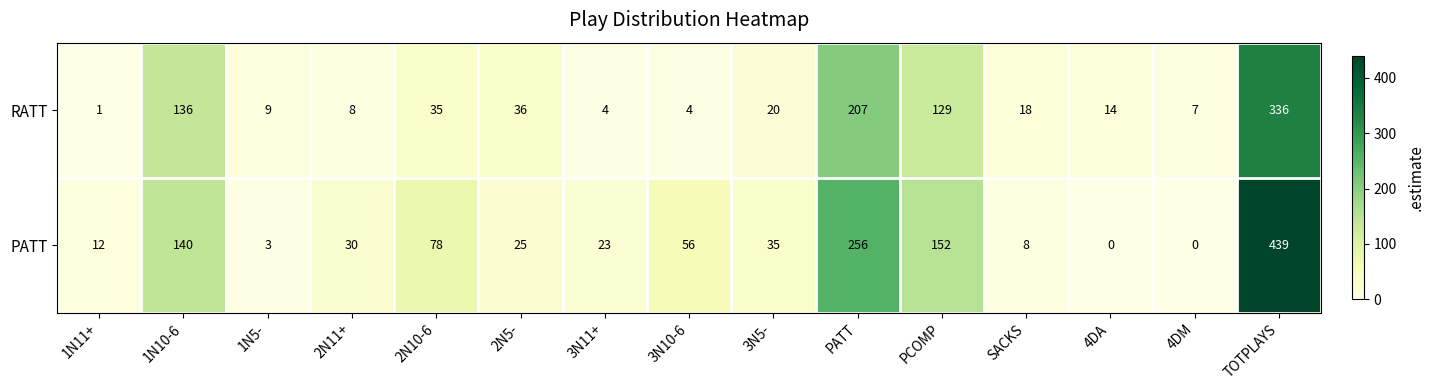

Rank the series by their average value, from lowest to highest.

RATT, PATT